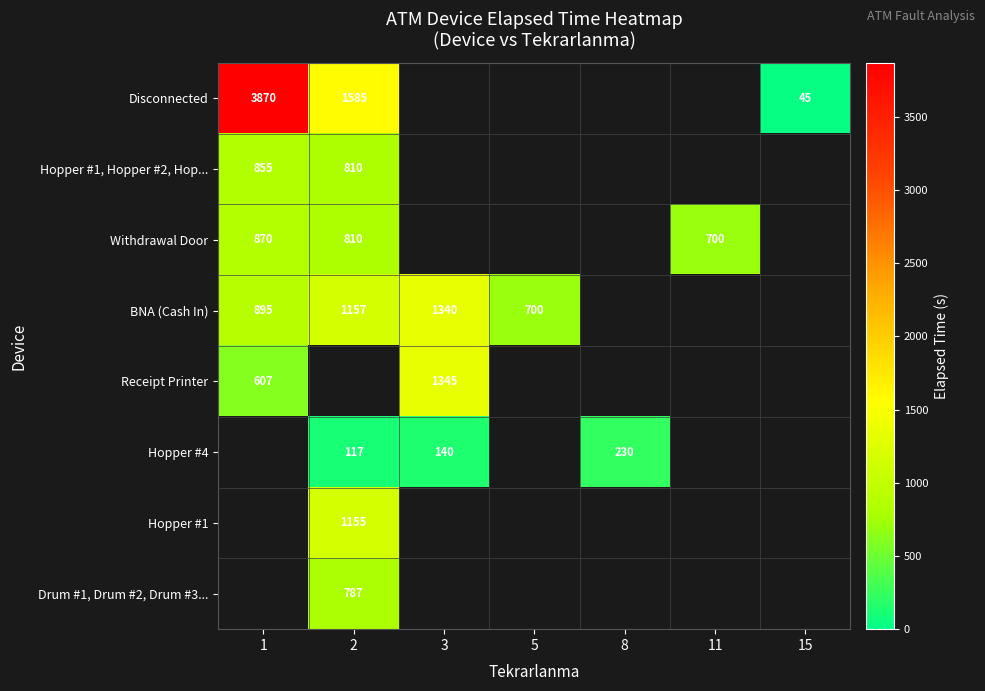

Which label corresponds to the smallest value in the chart?

15